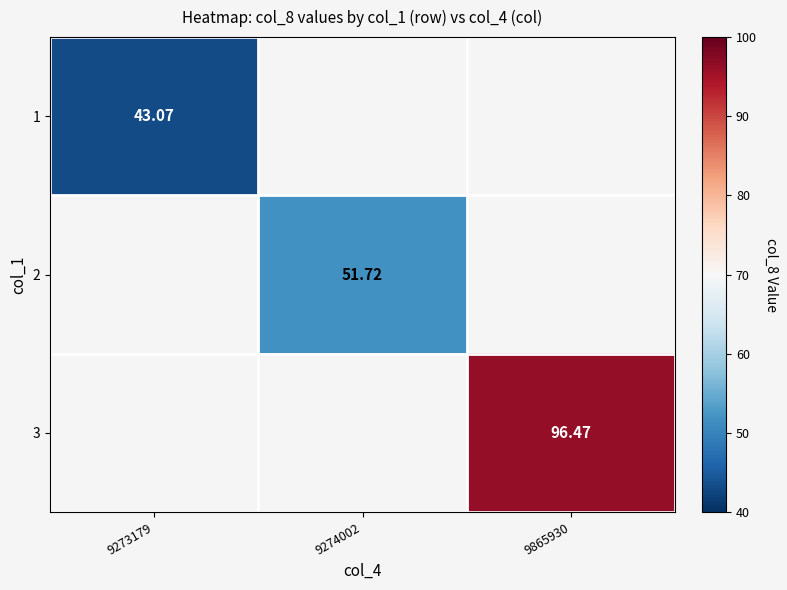

Between 9274002 and 9865930, which is larger?

9865930